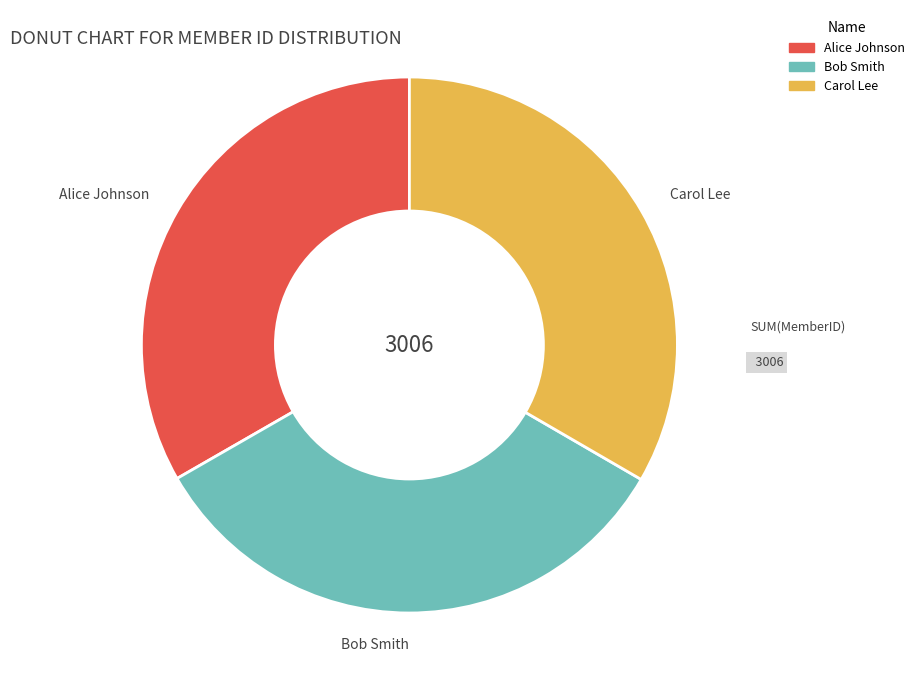

Is there a majority slice in this chart?

No